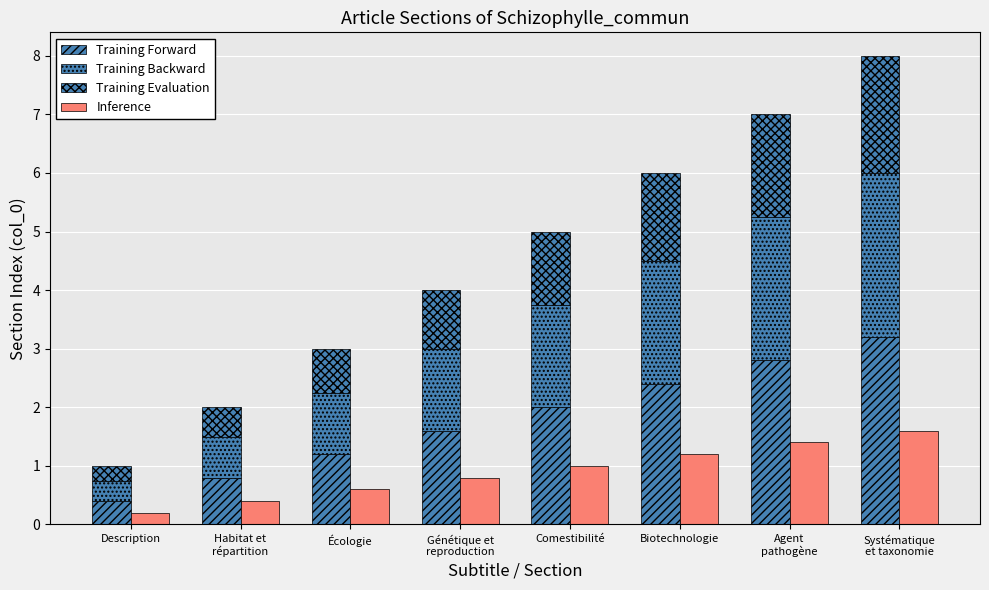

Reading left to right, what are all the values shown in this chart?

Training Forward: Description=0.4	Habitat et
répartition=0.8	Écologie=1.2	Génétique et
reproduction=1.6	Comestibilité=2.0	Biotechnologie=2.4	Agent
pathogène=2.8	Systématique
et taxonomie=3.2
Training Backward: Description=0.3	Habitat et
répartition=0.7	Écologie=1.1	Génétique et
reproduction=1.4	Comestibilité=1.8	Biotechnologie=2.1	Agent
pathogène=2.5	Systématique
et taxonomie=2.8
Training Evaluation: Description=0.2	Habitat et
répartition=0.5	Écologie=0.8	Génétique et
reproduction=1.0	Comestibilité=1.2	Biotechnologie=1.5	Agent
pathogène=1.8	Systématique
et taxonomie=2.0
Inference: Description=0.2	Habitat et
répartition=0.4	Écologie=0.6	Génétique et
reproduction=0.8	Comestibilité=1.0	Biotechnologie=1.2	Agent
pathogène=1.4	Systématique
et taxonomie=1.6